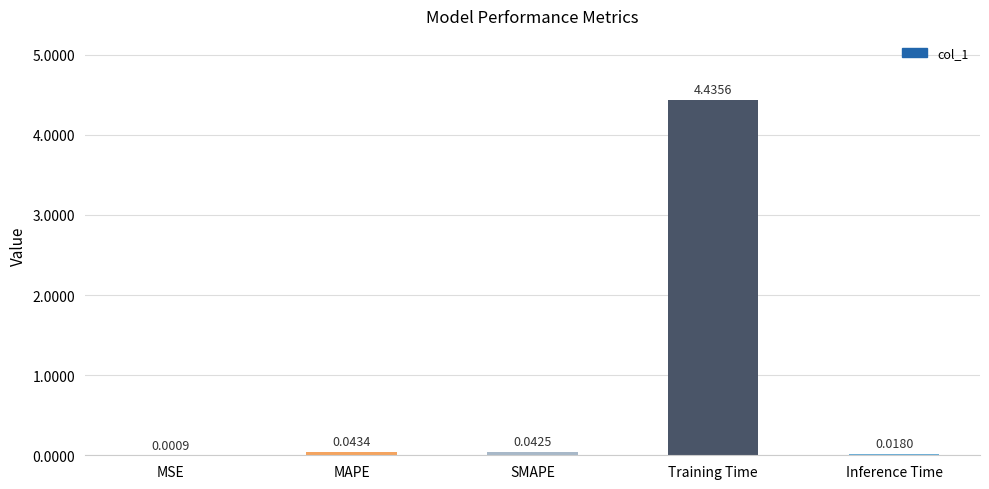

At which label is the value closest to 2?

MAPE